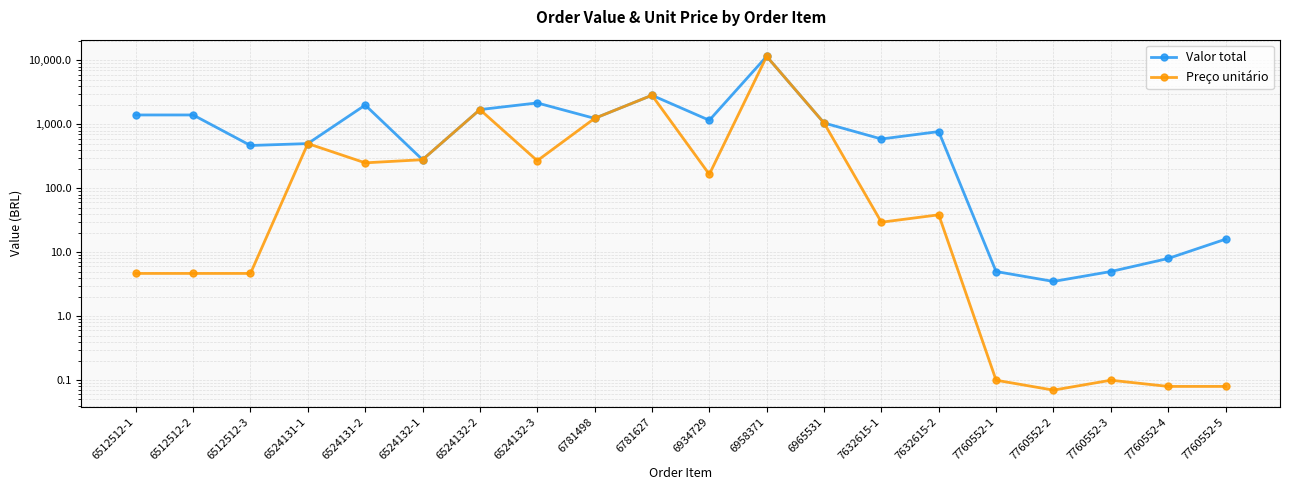

Which series has the largest total across all categories?

Valor total